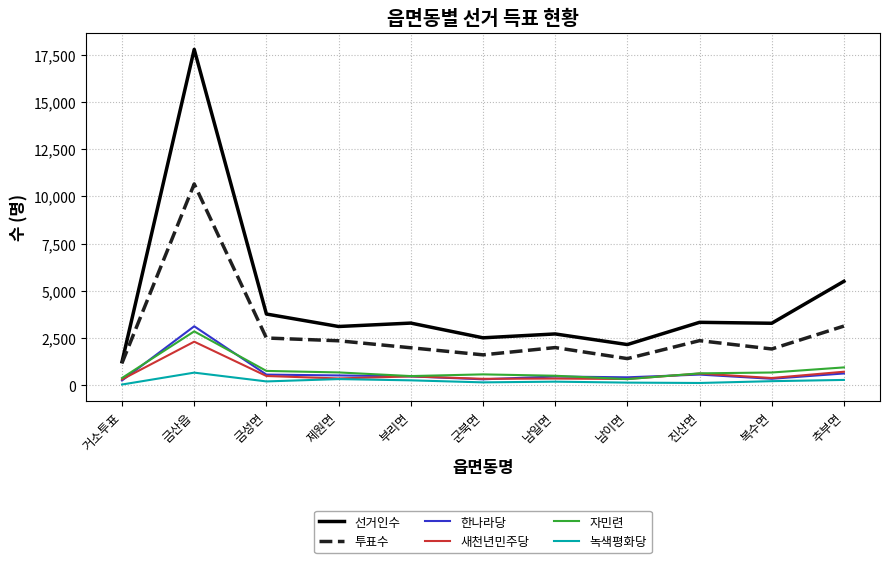

How many series are shown in this chart?

6